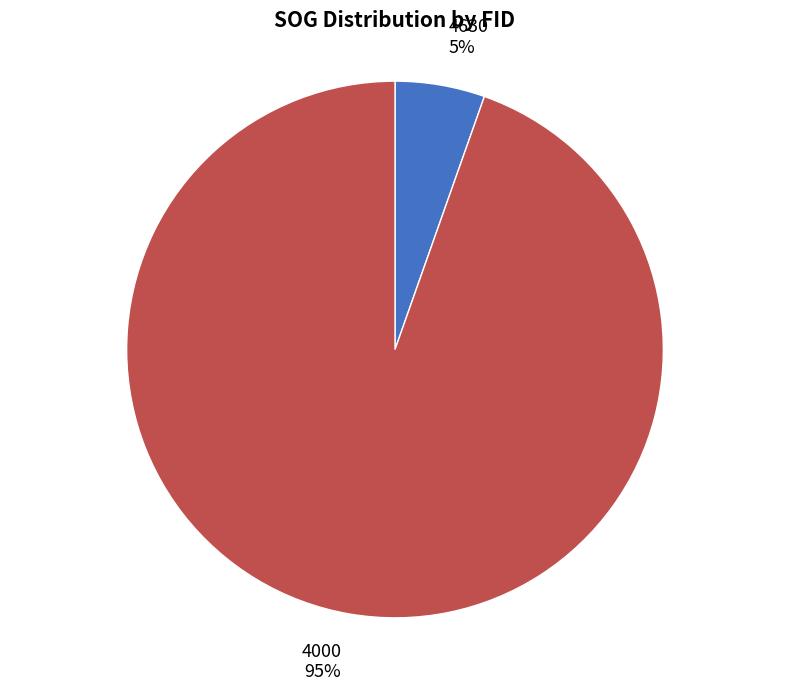

To the nearest percent, what is the combined percentage of 4000 and 4630?

100%